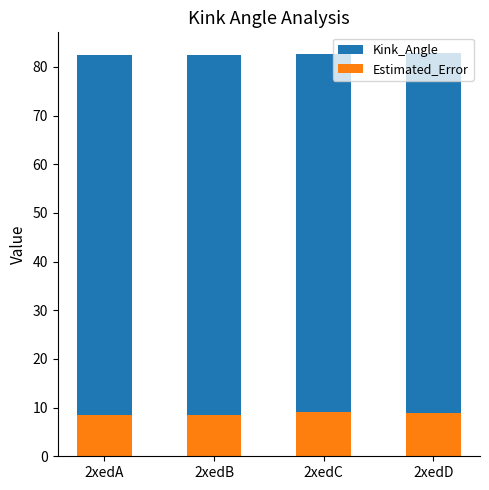

Reading right to left, list all the values displayed in this chart.

Kink_Angle: 83.0	82.6	82.5	82.5
Estimated_Error: 9.0	9.0	8.6	8.5